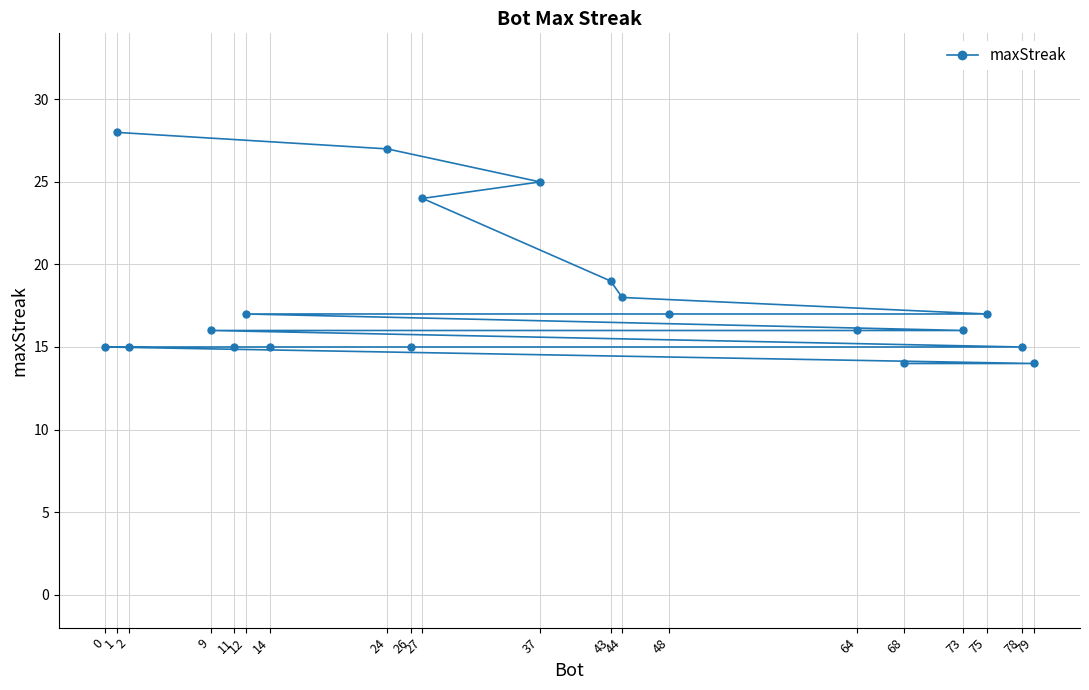

Between 26 and 27, which is larger?

27